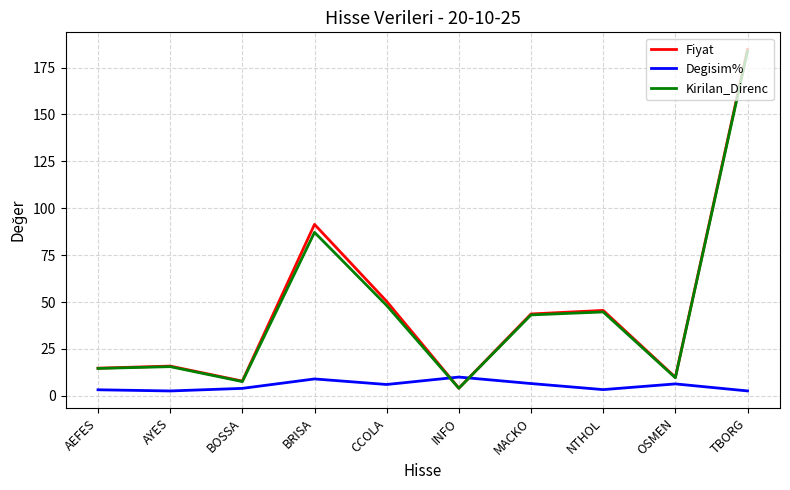

What is the spread (max minus min) of values at MACKO?

37.1